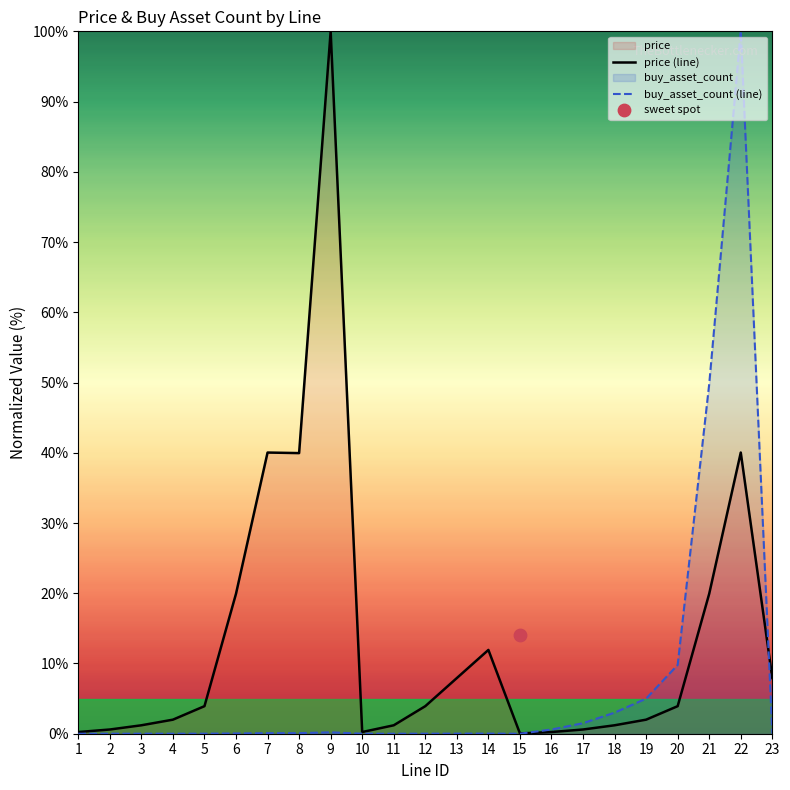

Is the value of price (line) at 23 greater than the value of buy_asset_count (line) at 10?

Yes